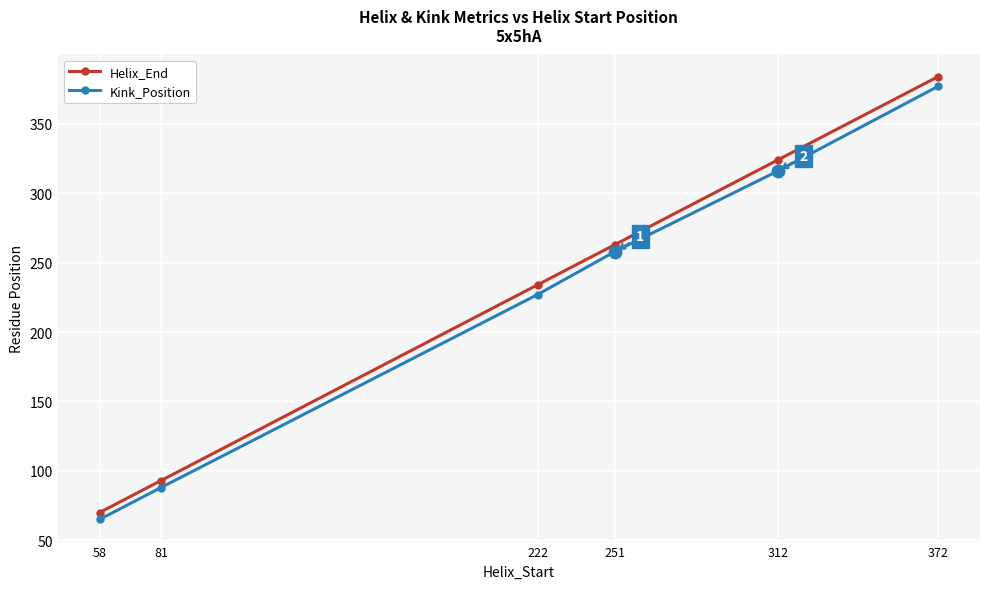

Reading right to left, transcribe all the data shown in this chart.

Helix_End: 384	324	263	234	93	70
Kink_Position: 377	316	258	227	88	65